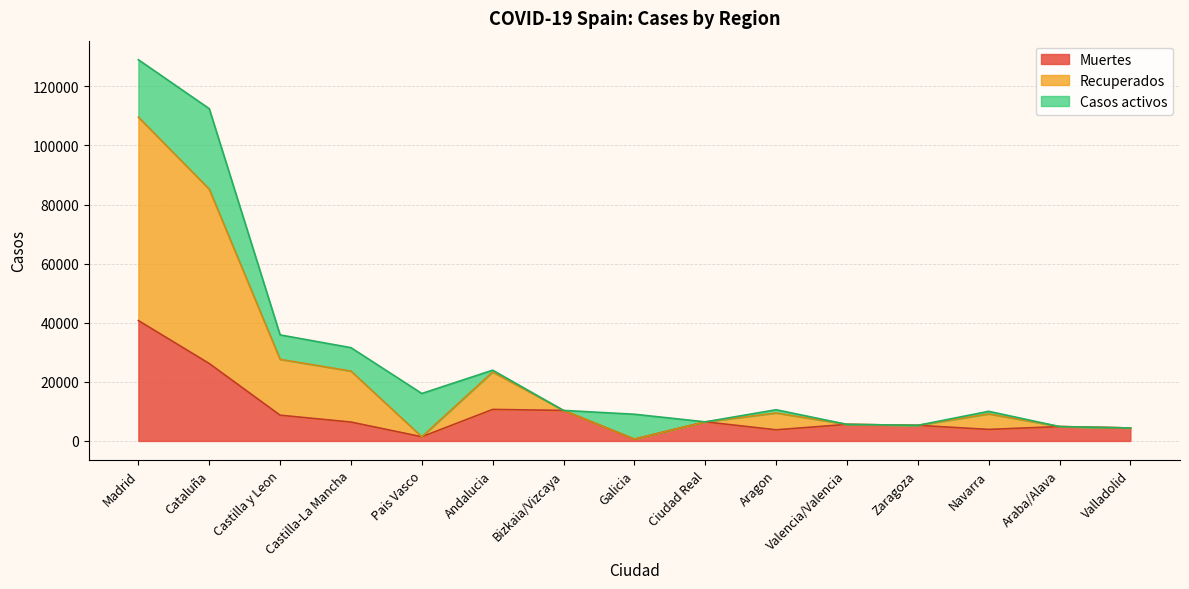

What is the greatest value displayed?

129013